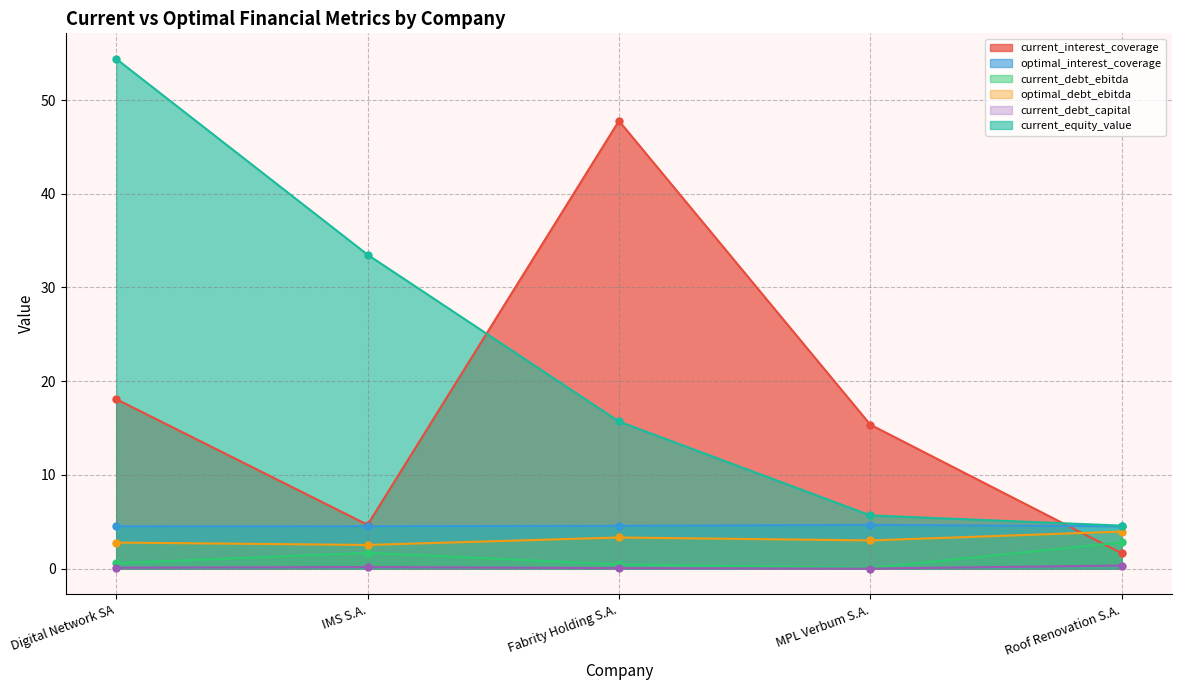

At which label is optimal_interest_coverage closest to 4?

Digital Network SA